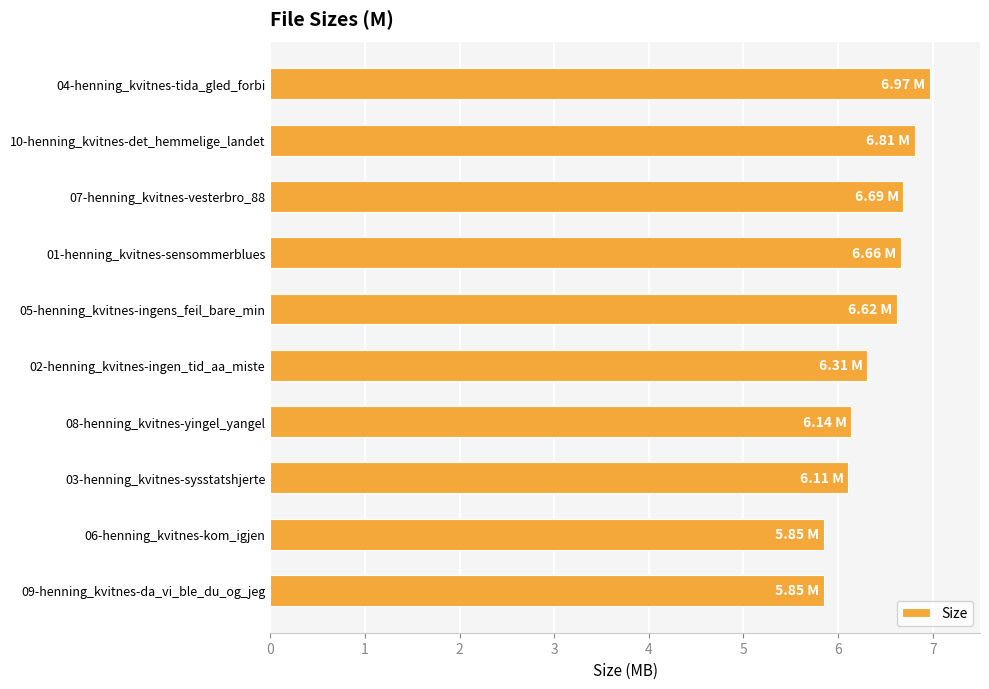

What is the difference between the second highest and minimum values?

1.0